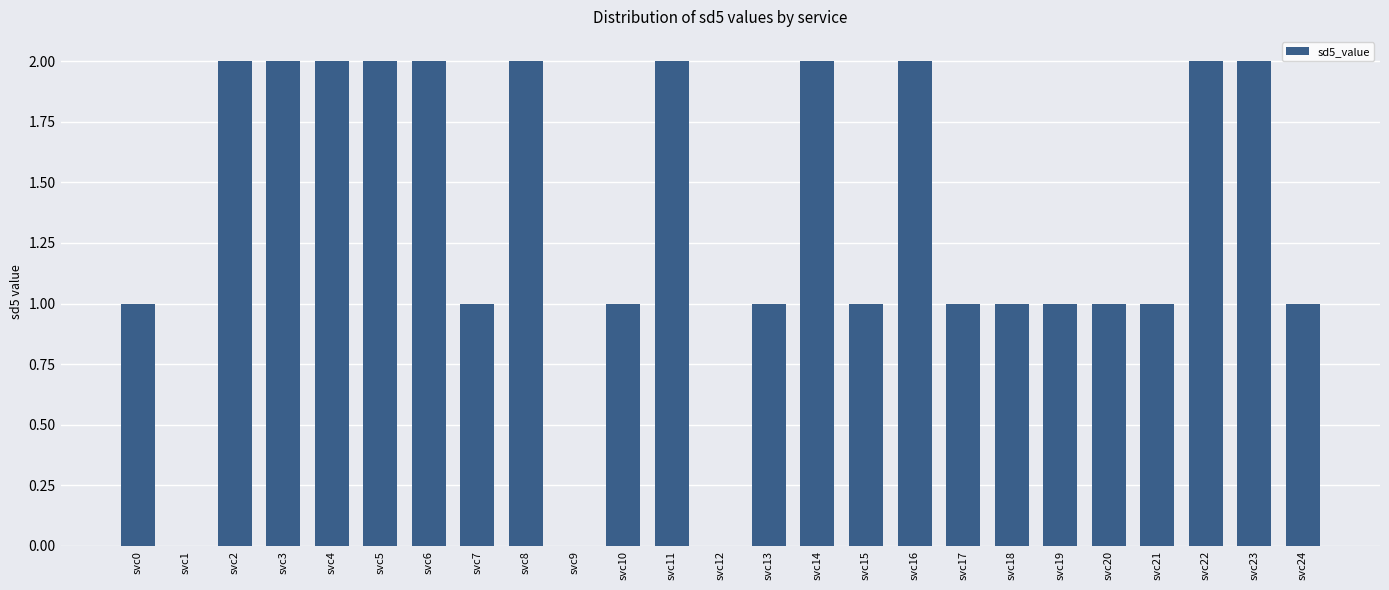

Between svc3 and svc13, which is larger?

svc3